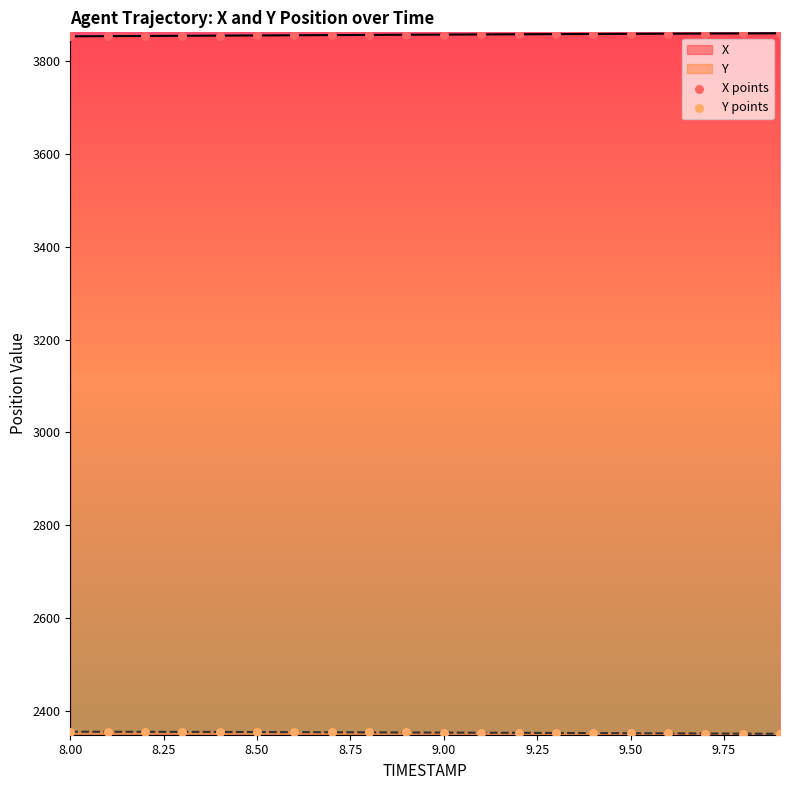

Is the value of X points at 12 greater than the value of Y points at 9.50?

Yes